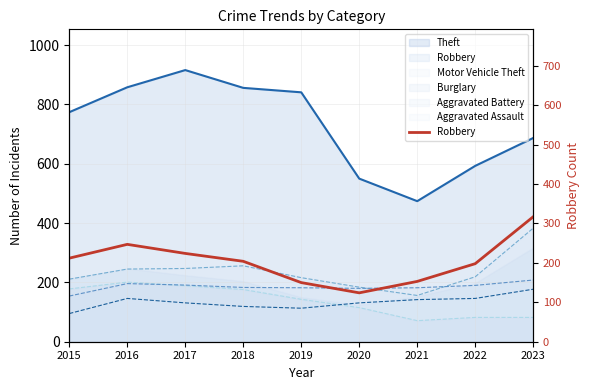

What is the change in value from 2017 to 2019?

-74